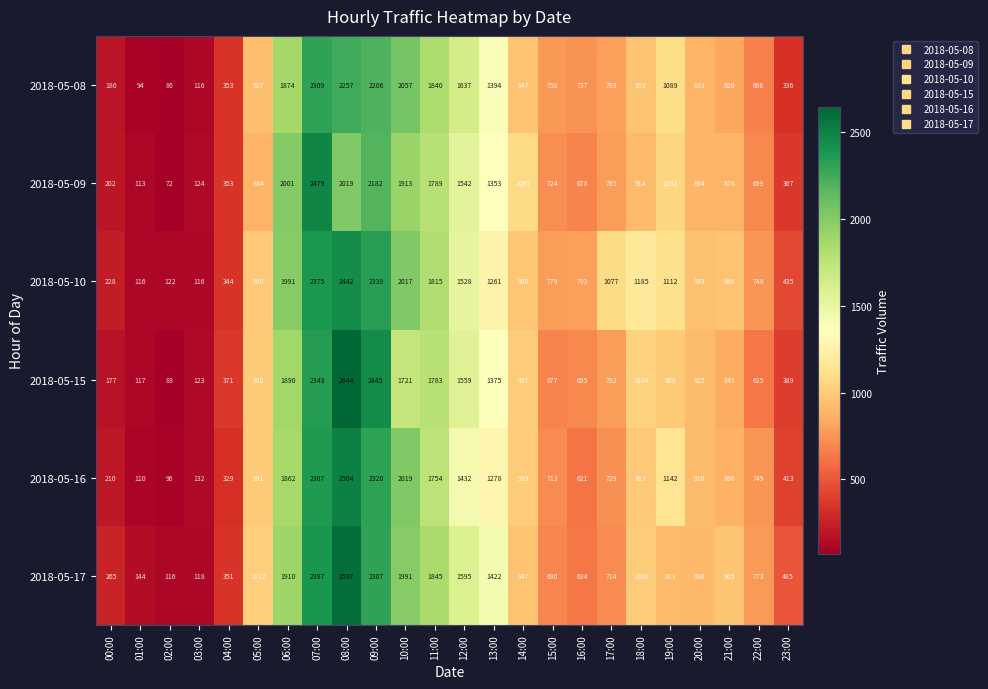

What is the approximate value of 2018-05-16 at 20:00, to the nearest 100?

900